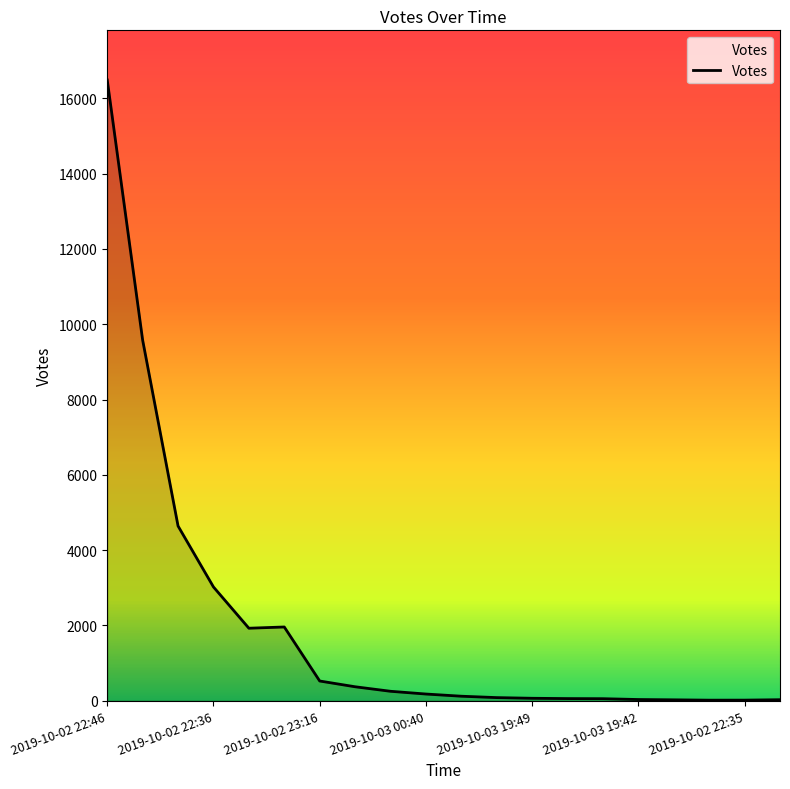

What is the greatest value displayed?

16489